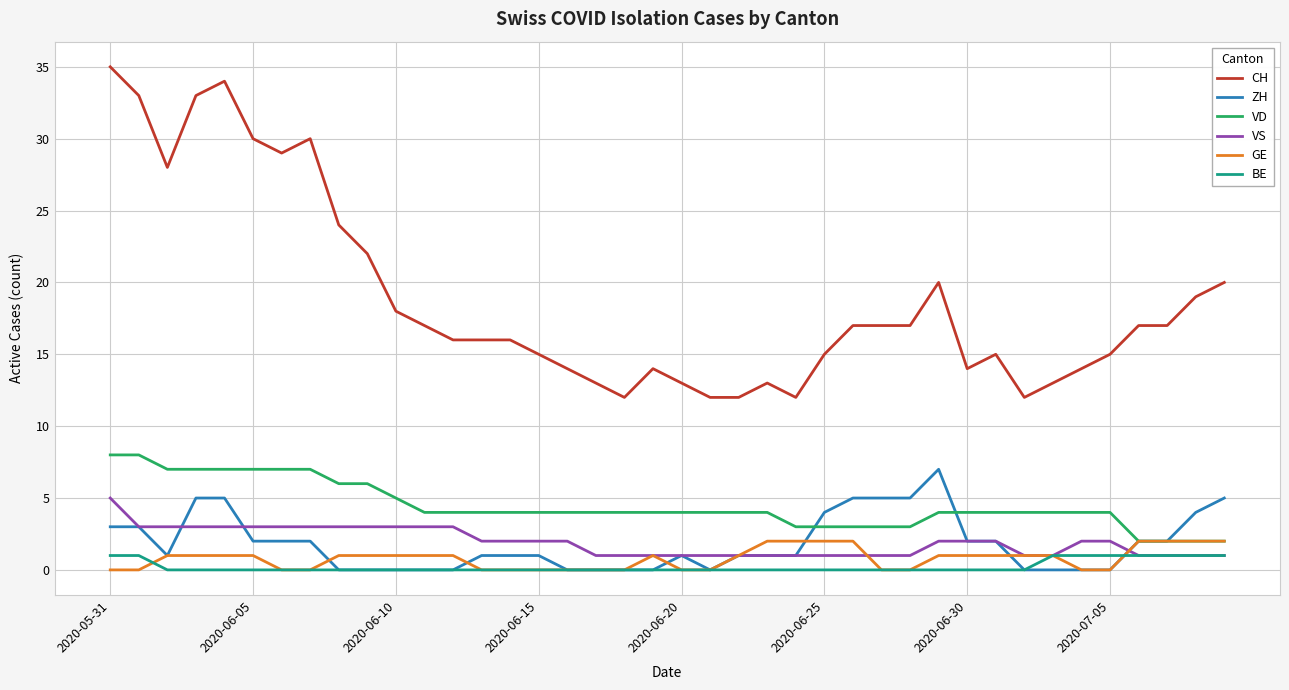

Which series has the largest range (max minus min)?

CH